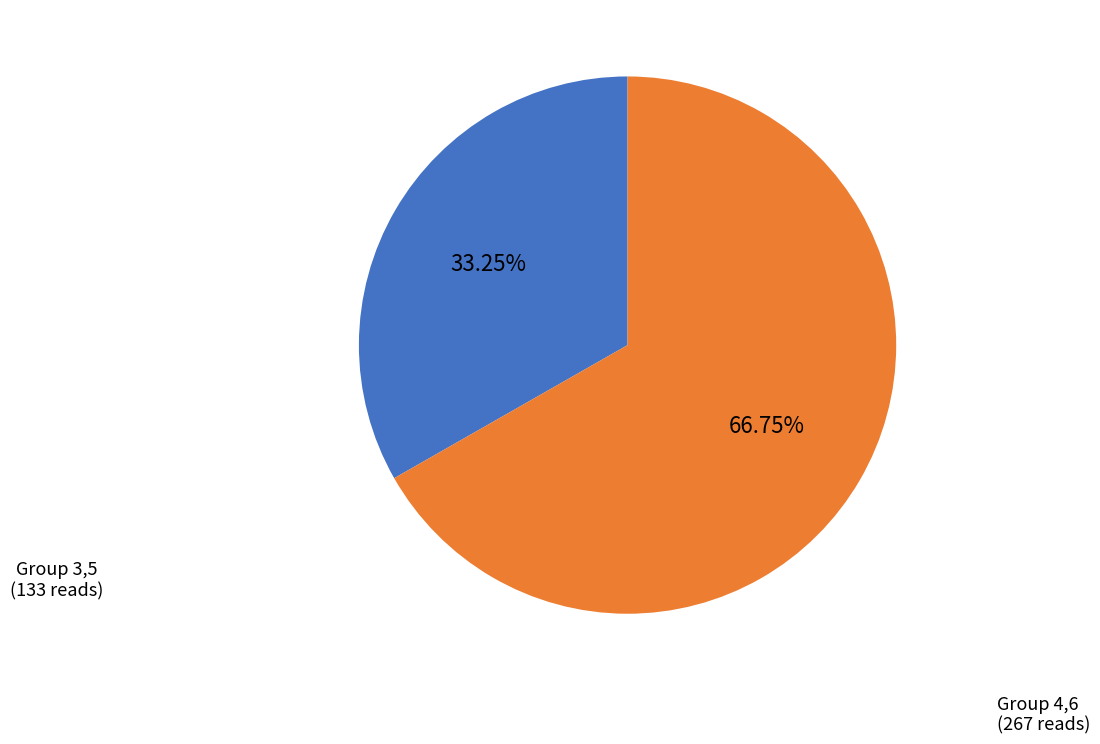

Does any single category account for the majority?

Yes